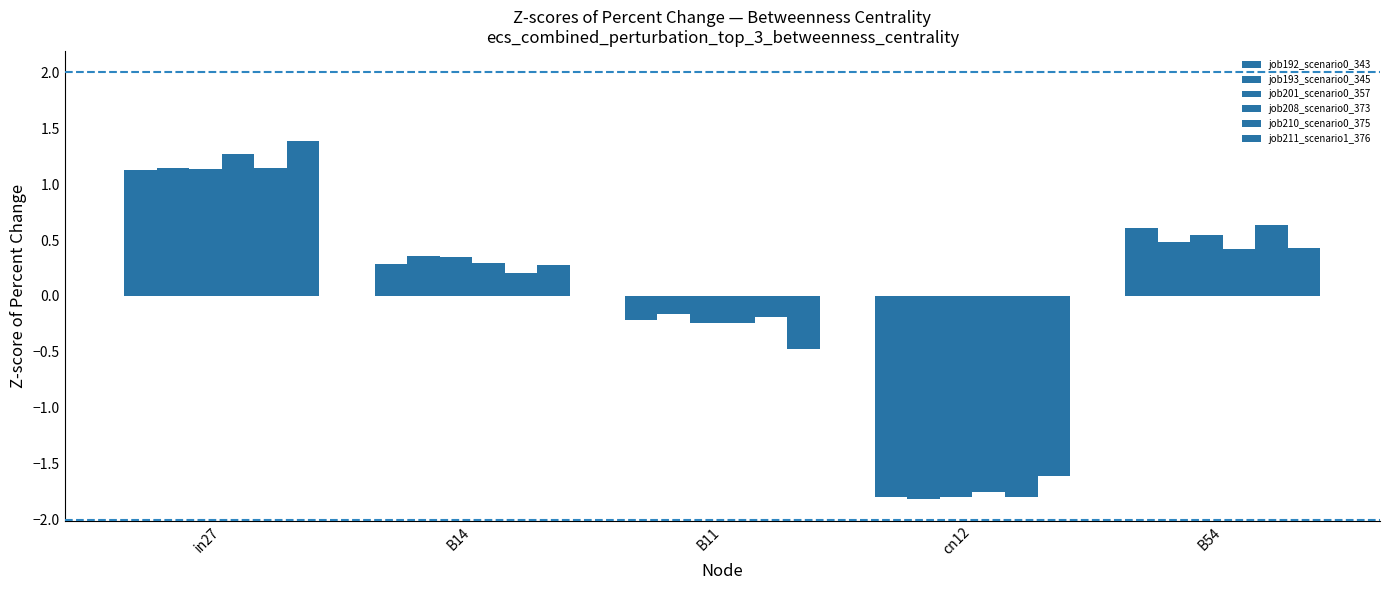

Rank the categories by job193_scenario0_345 value from lowest to highest.

cn12, B11, B14, B54, in27